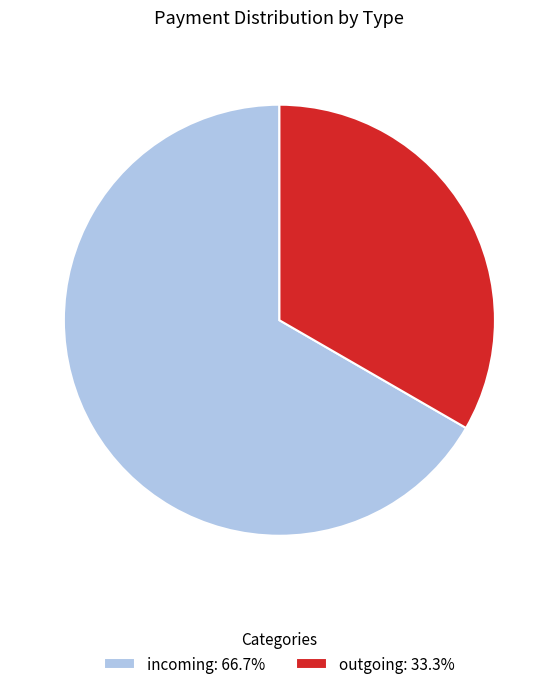

Between outgoing and incoming, which is larger?

incoming